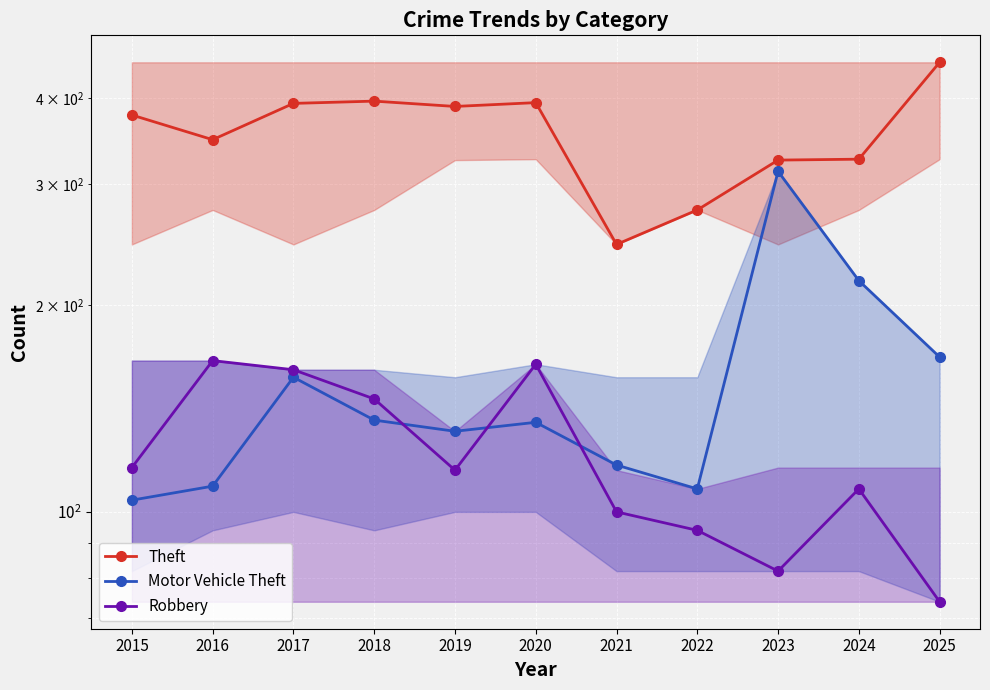

Where is the first local minimum for Robbery?

2019